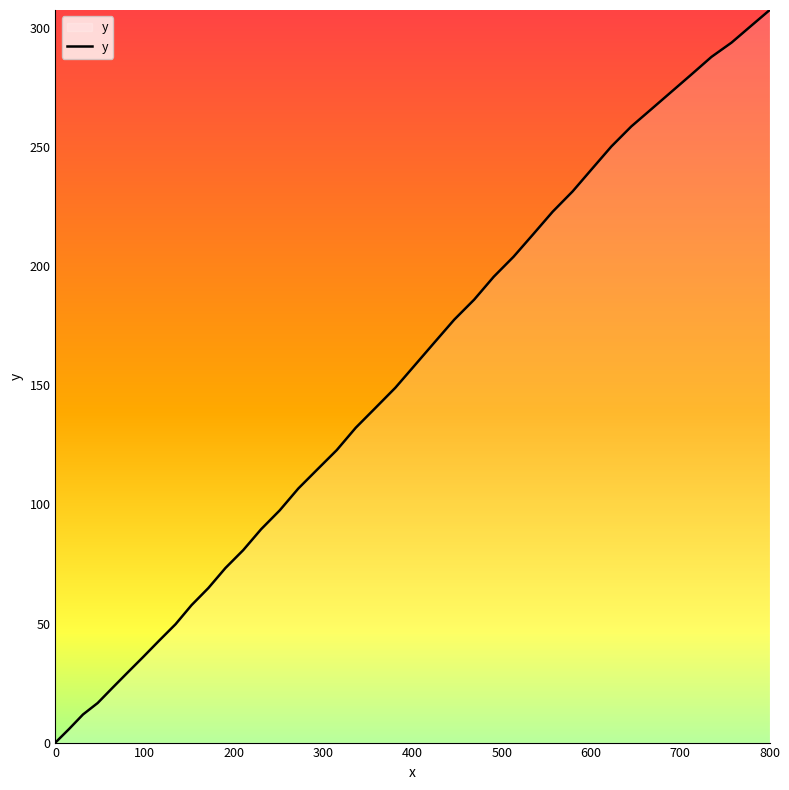

What is the difference between the maximum and minimum values?

307.6